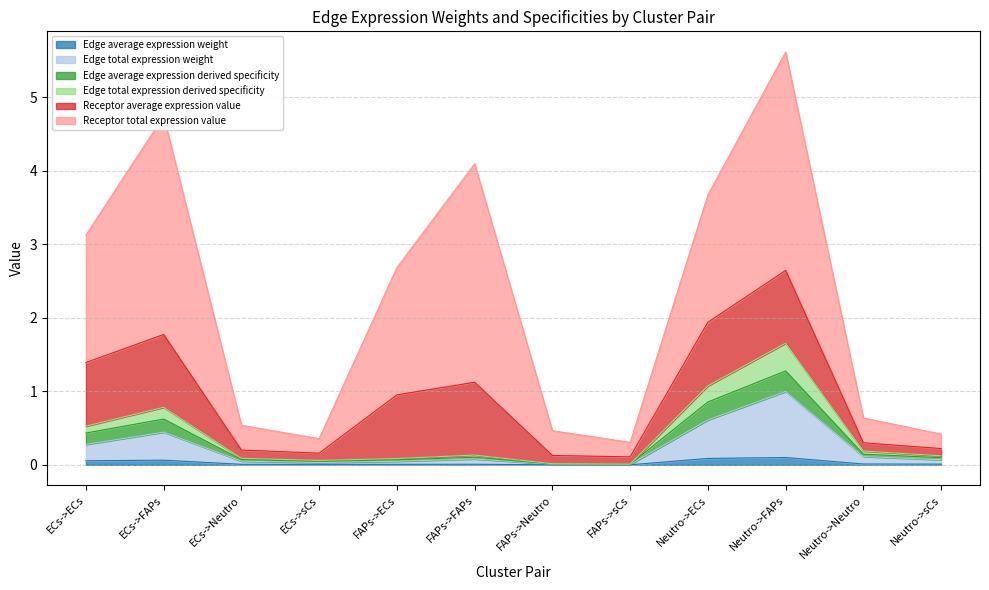

What is the label of the 1st point from the right?

Neutro->sCs